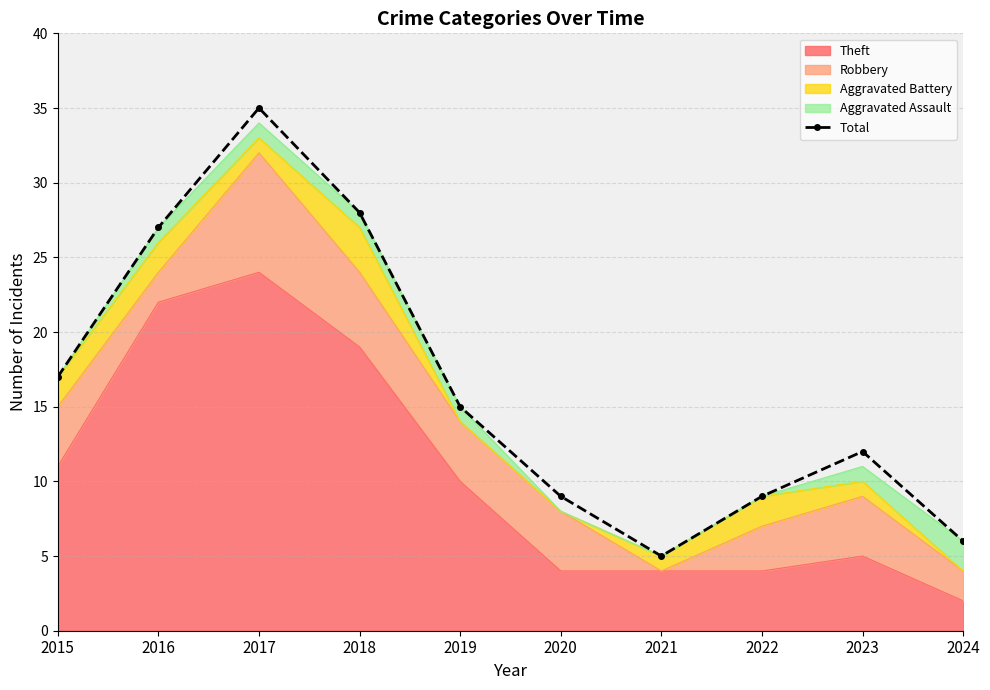

What is the value of the 1st point from the left?

17